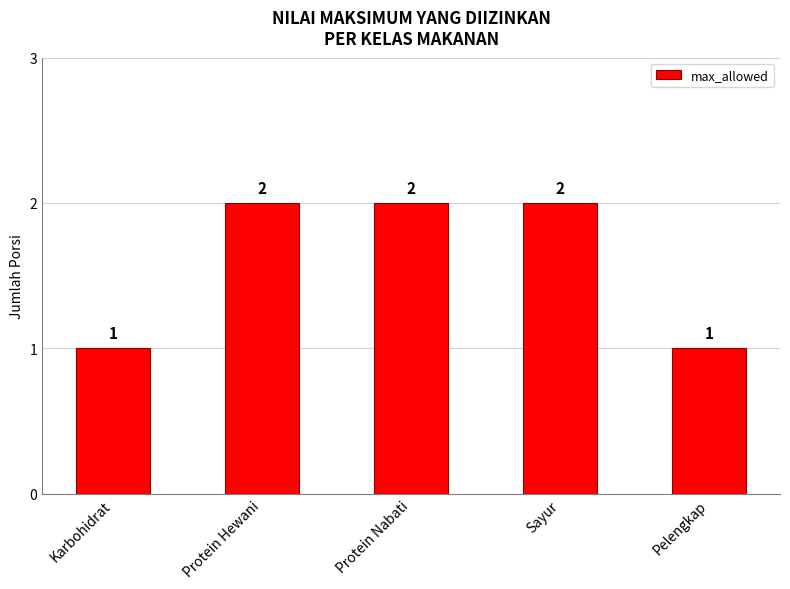

What is the difference between the maximum and second lowest values?

1